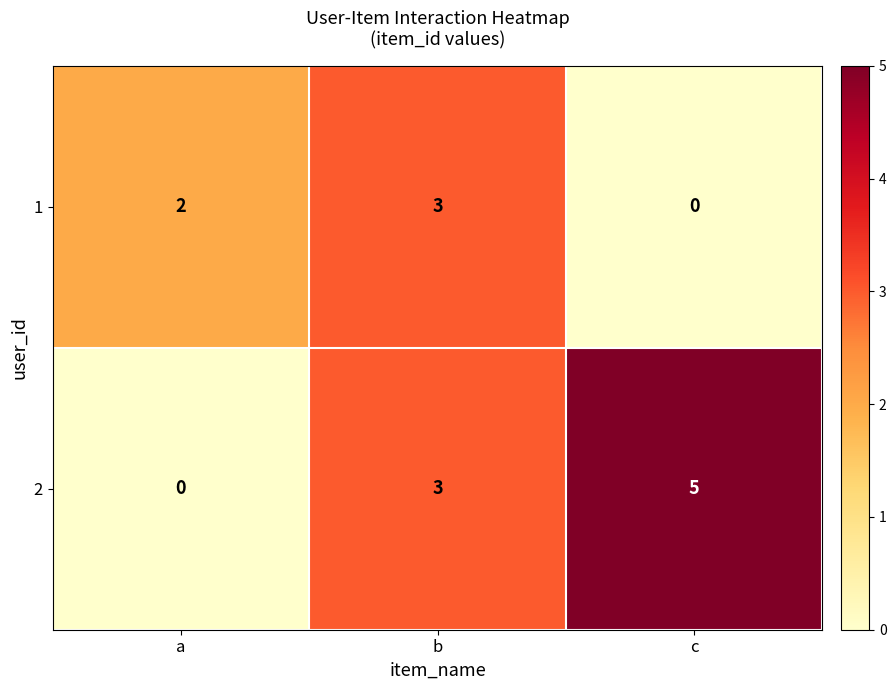

True or false: 1 has a value of 0 at c.

True